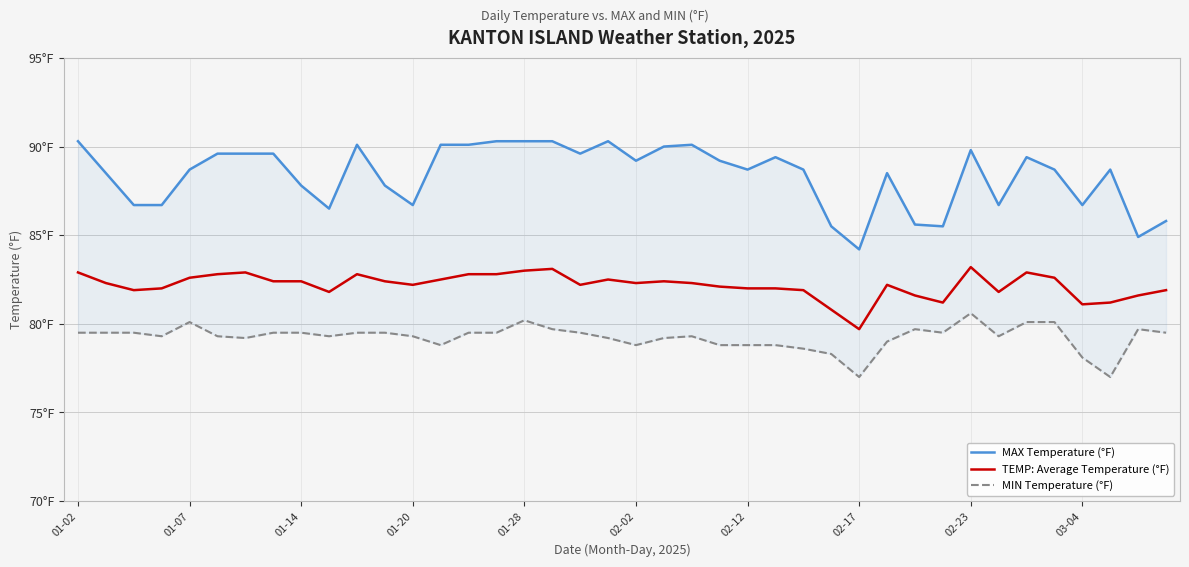

Which series has the largest range (max minus min)?

MAX Temperature (°F)